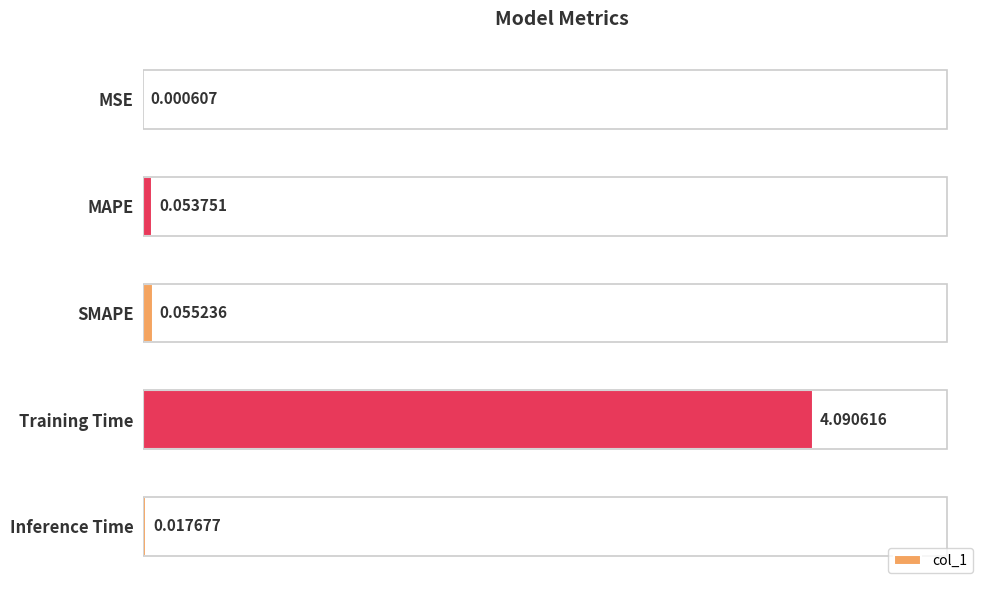

Which label corresponds to the largest value in the chart?

Training Time